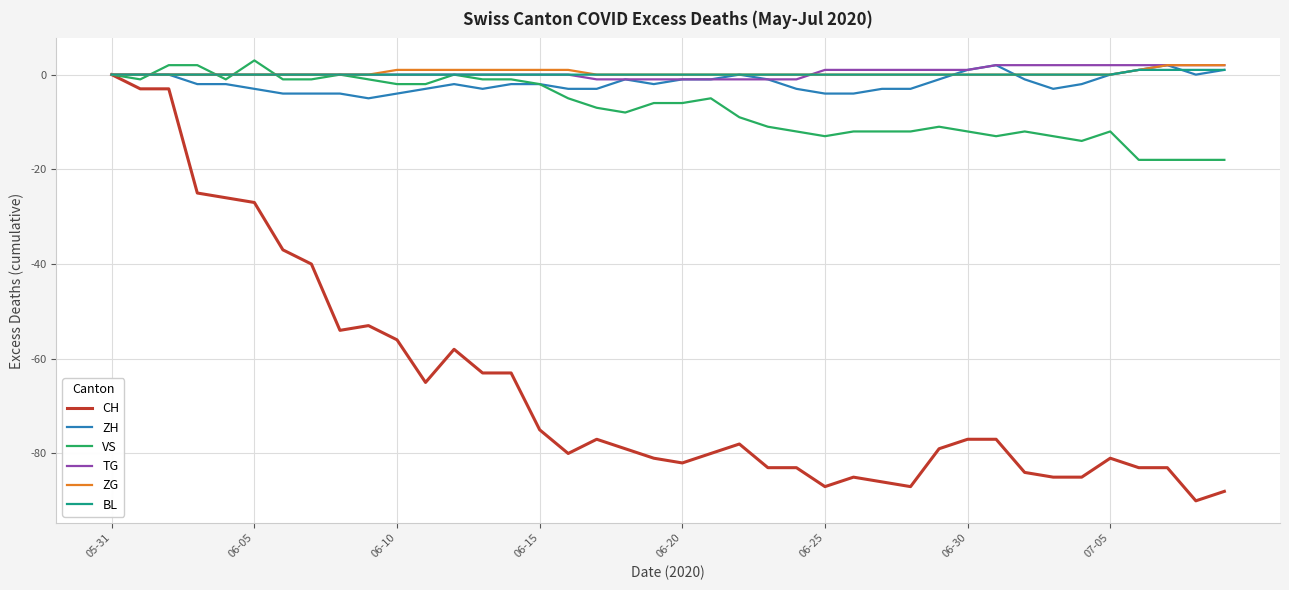

Which series has the widest spread of values?

CH